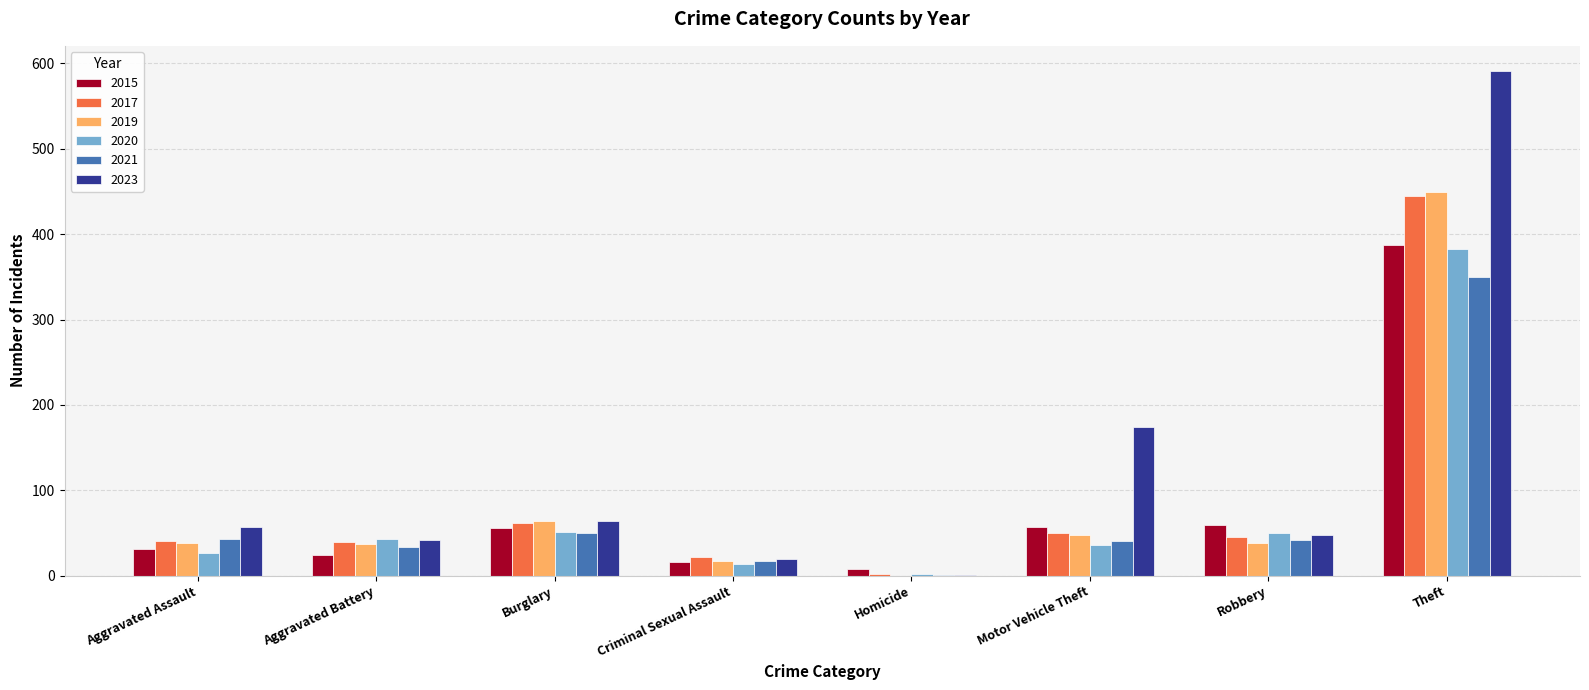

Does the chart contain stacked bars?

No